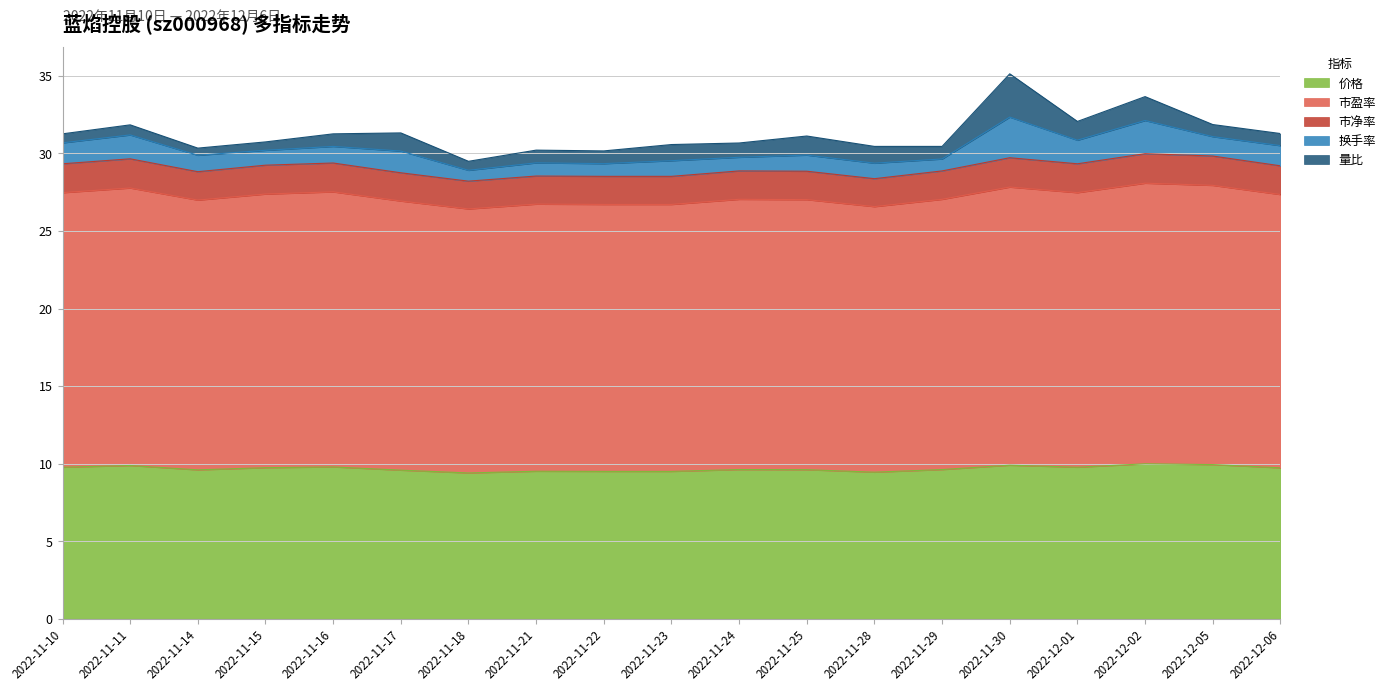

True or false: 价格 and 市净率 cross at least once.

False